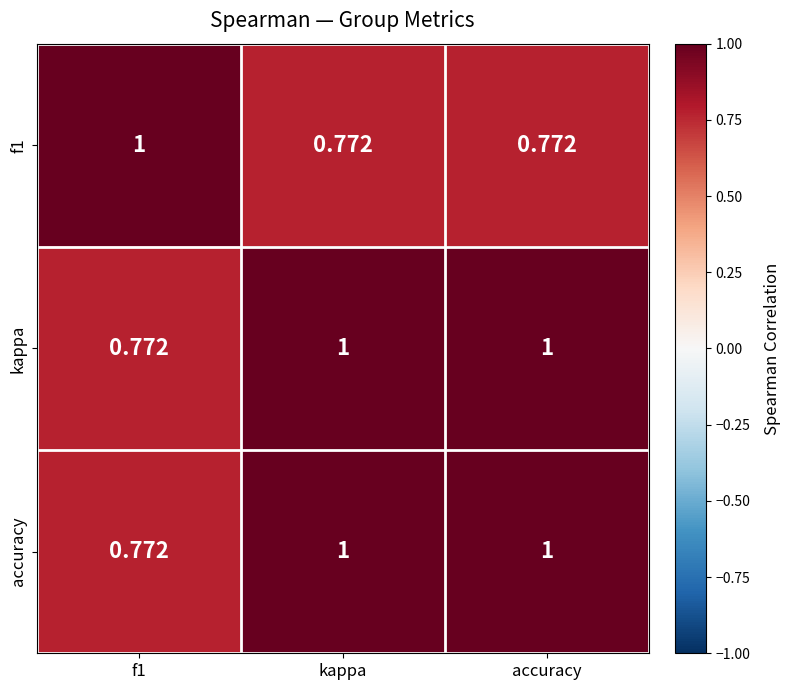

Is the value of f1 at kappa greater than the value of accuracy at kappa?

No